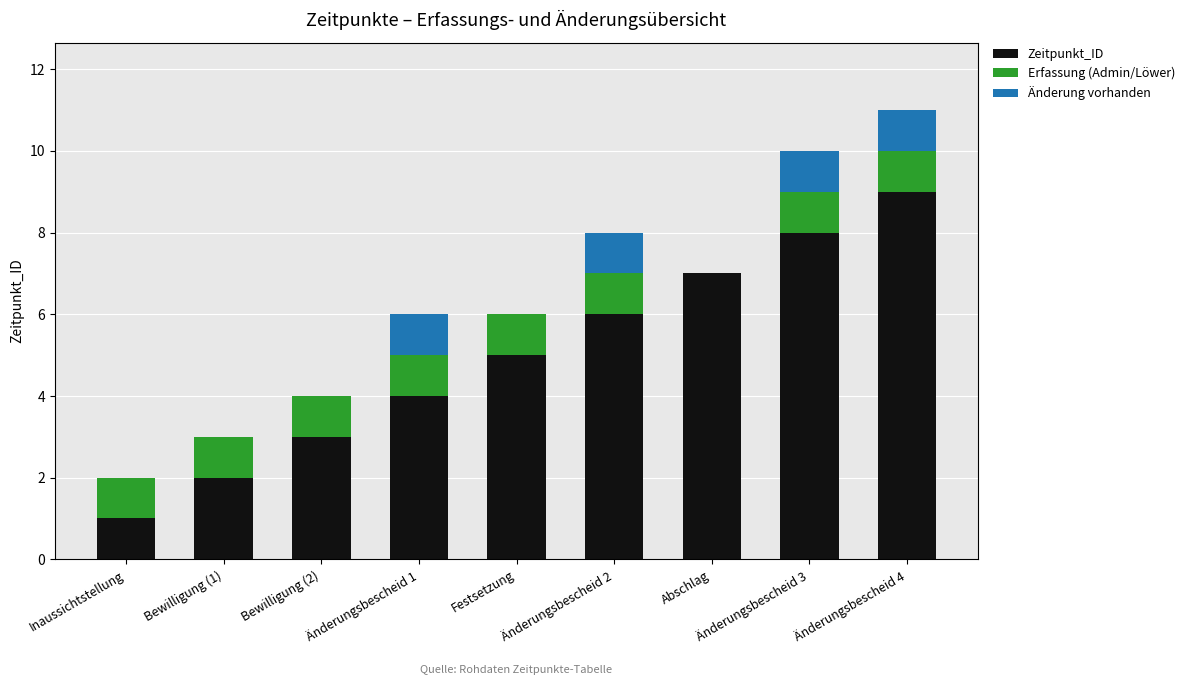

How many data points does each series have?

9